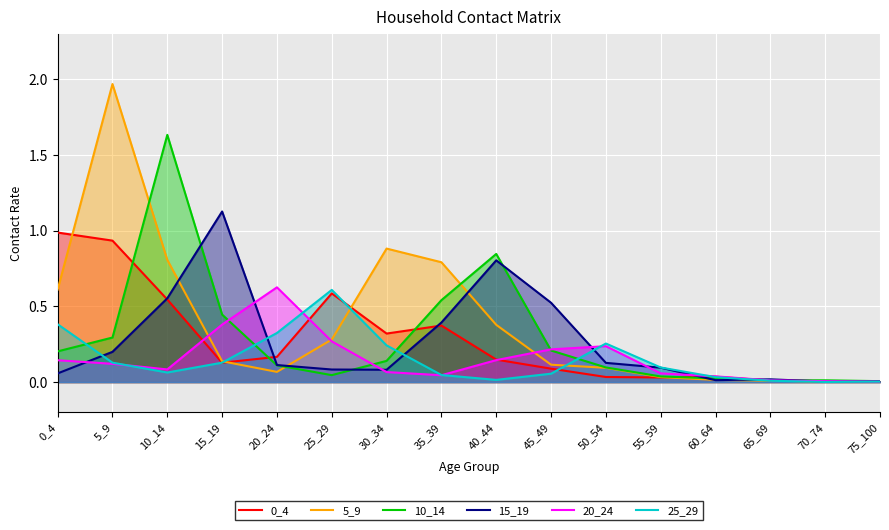

Count the number of categories in the chart.

16